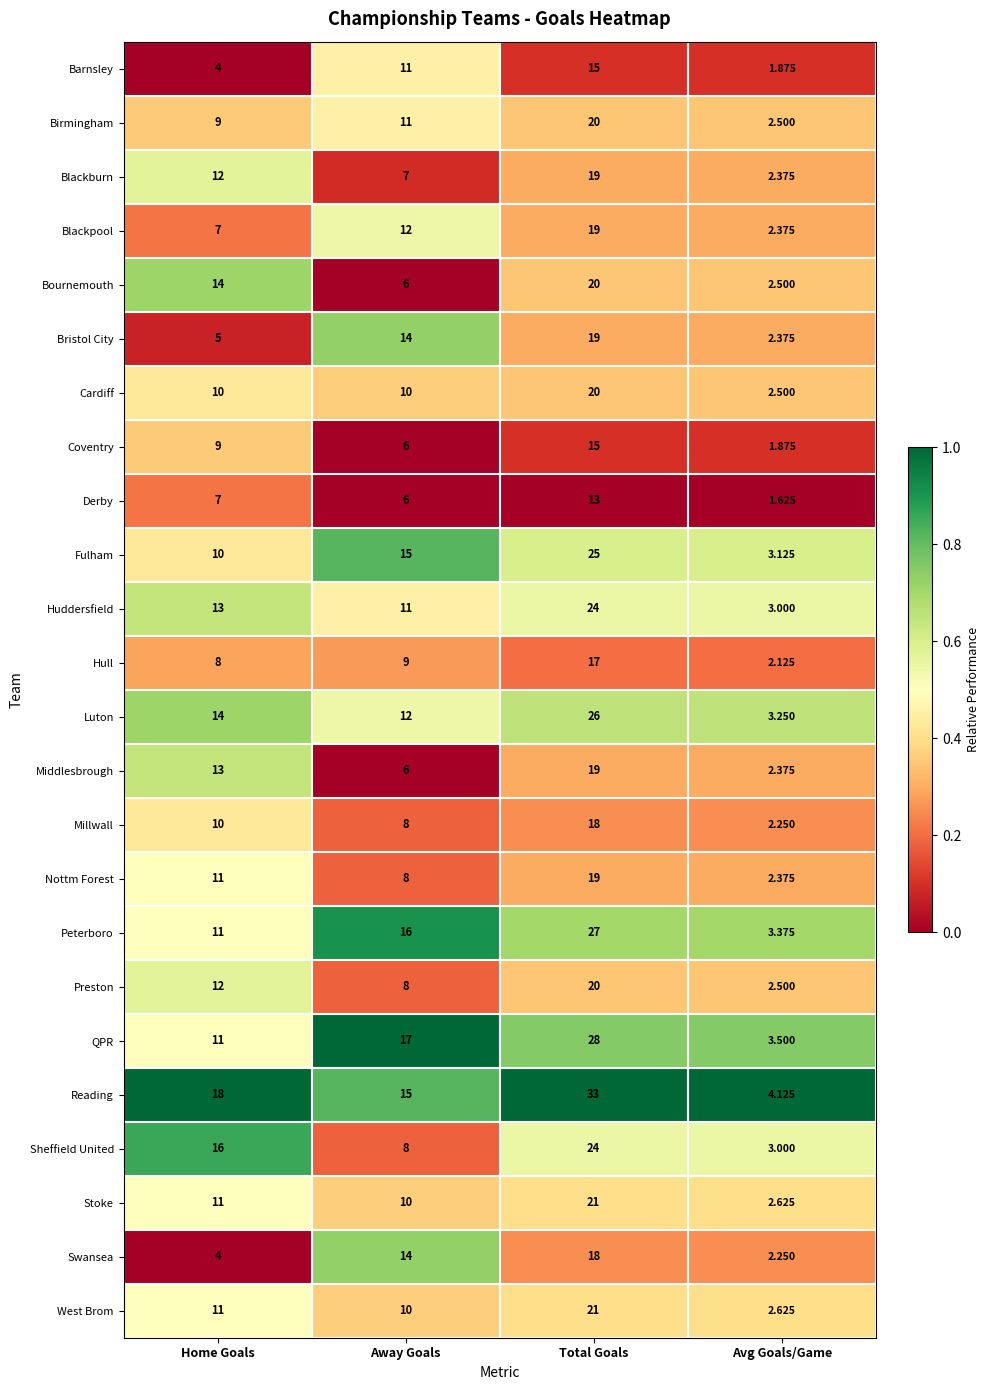

At which label does Millwall reach its peak?

Total Goals